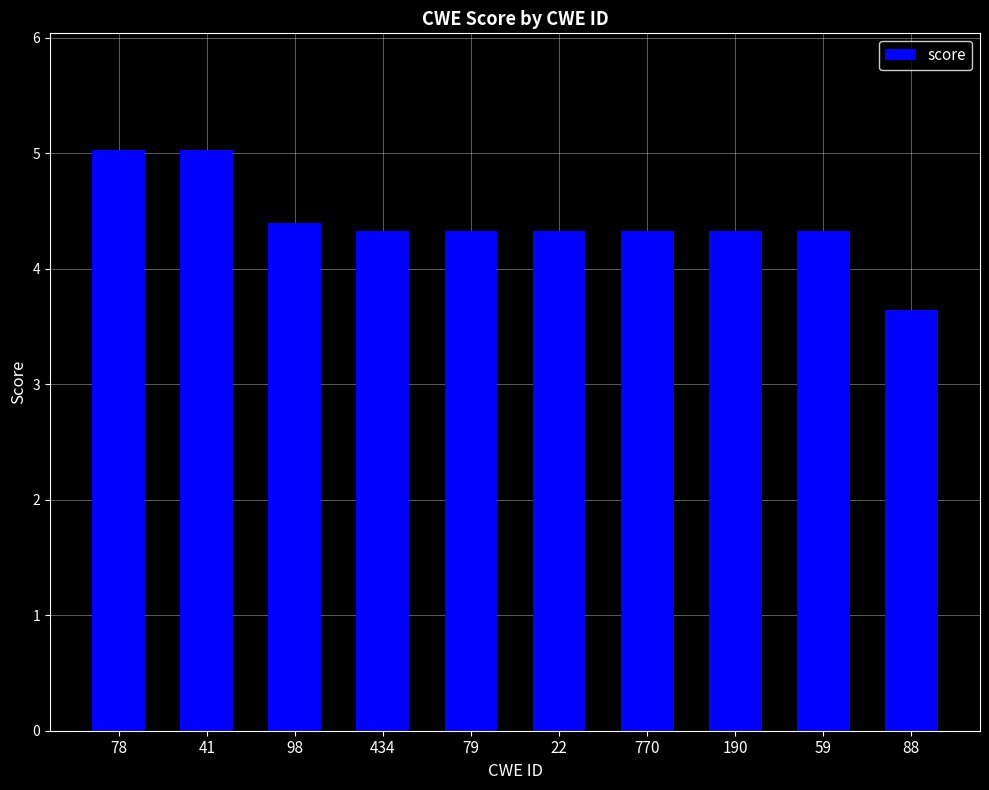

What is the ratio of the value at 41 to the value at 190?

1.2